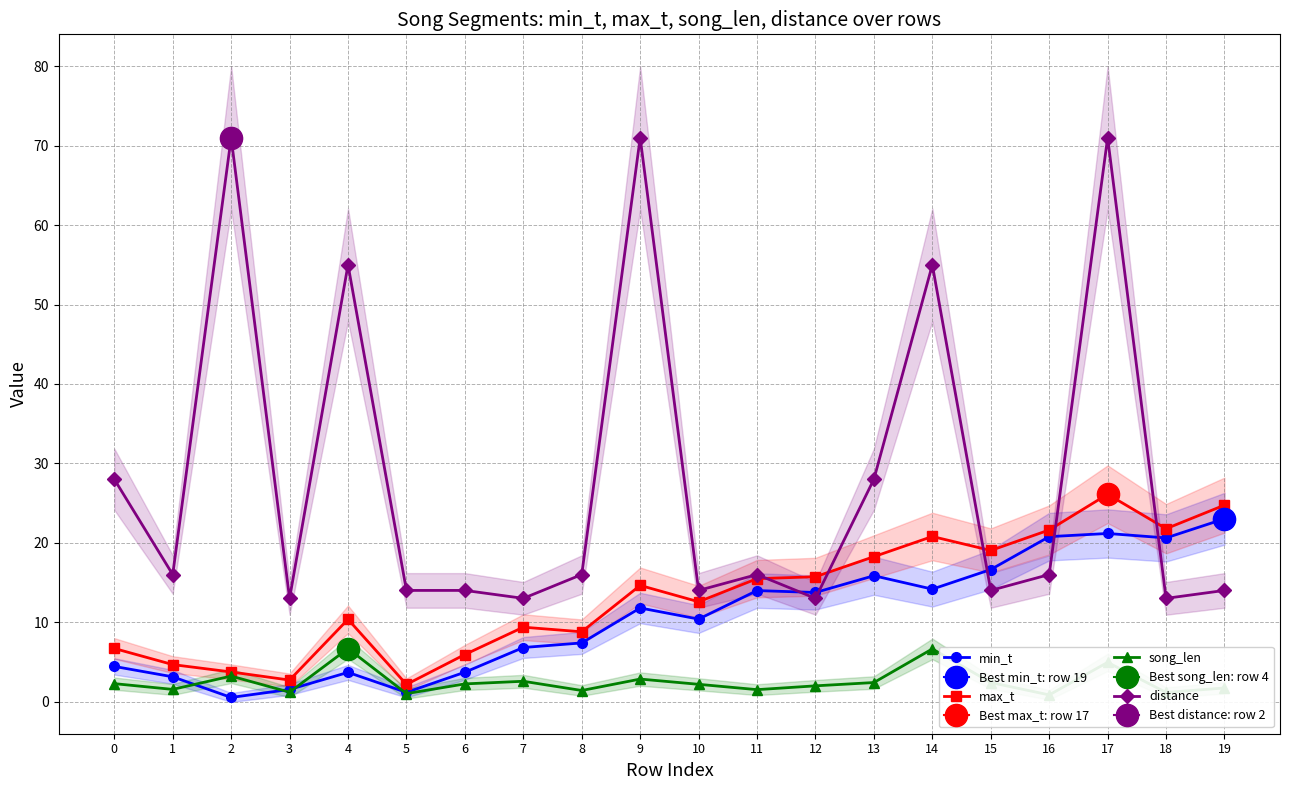

What is the minimum value for max_t?

2.2